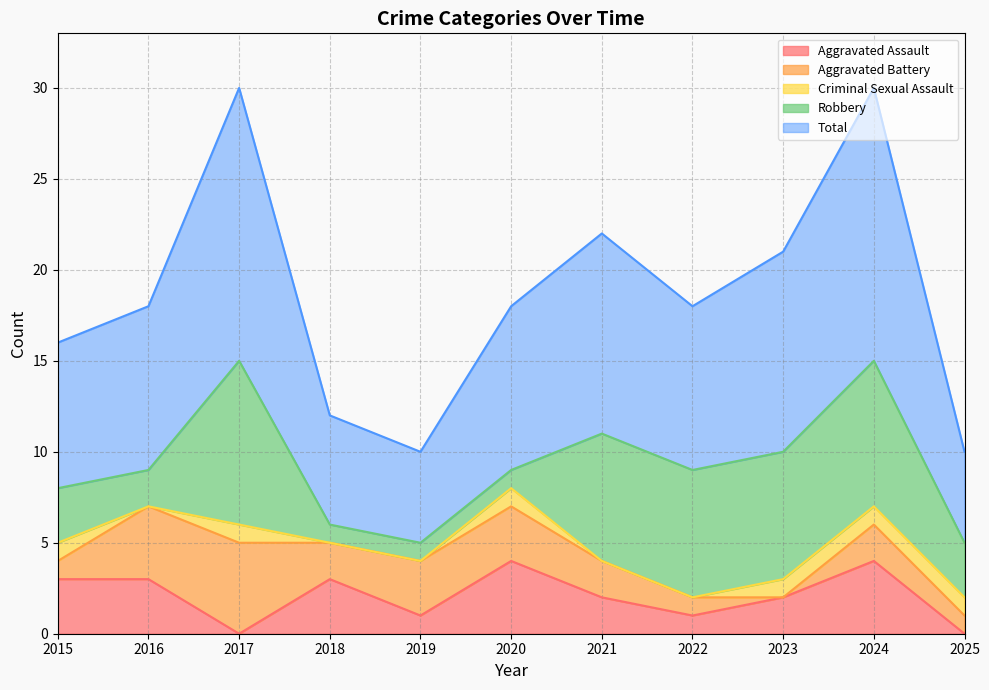

Between 2018 and 2024, which series saw the biggest shift?

Total